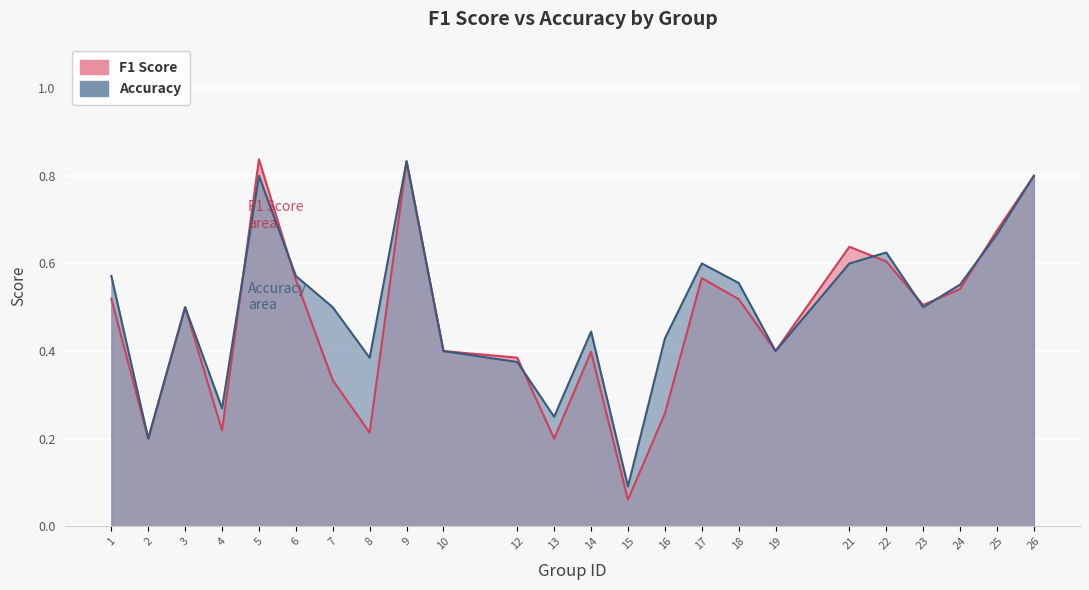

What is the average value of the accuracy series?

0.5